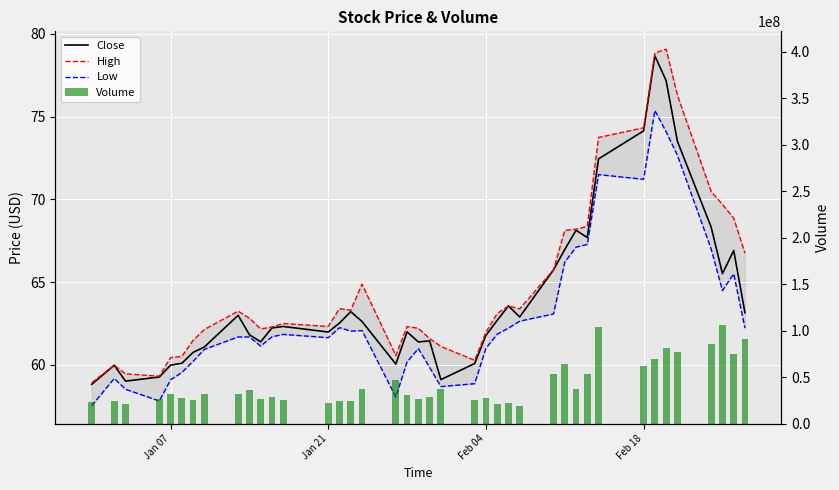

What is the maximum value shown in the chart?

105549600.0